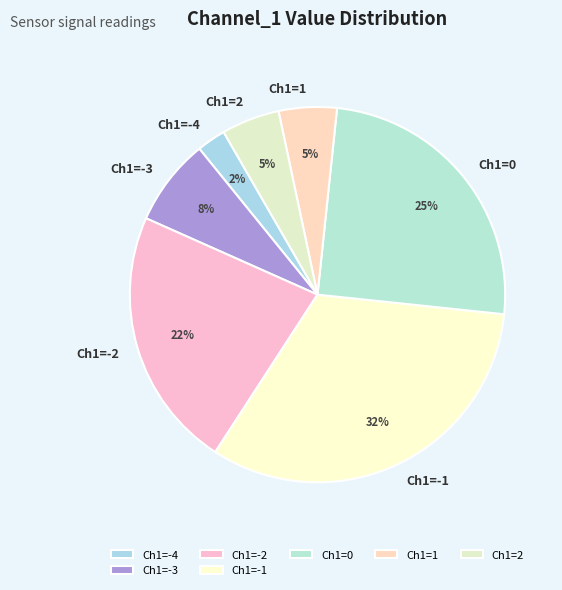

Is Ch1=-4 the majority of the pie?

No